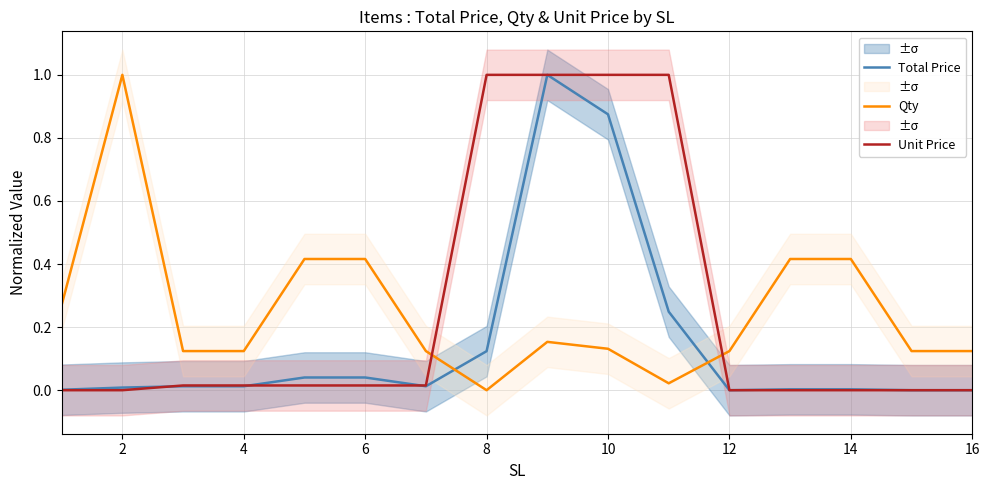

True or false: Qty has more than 1 points higher than both neighbors.

True